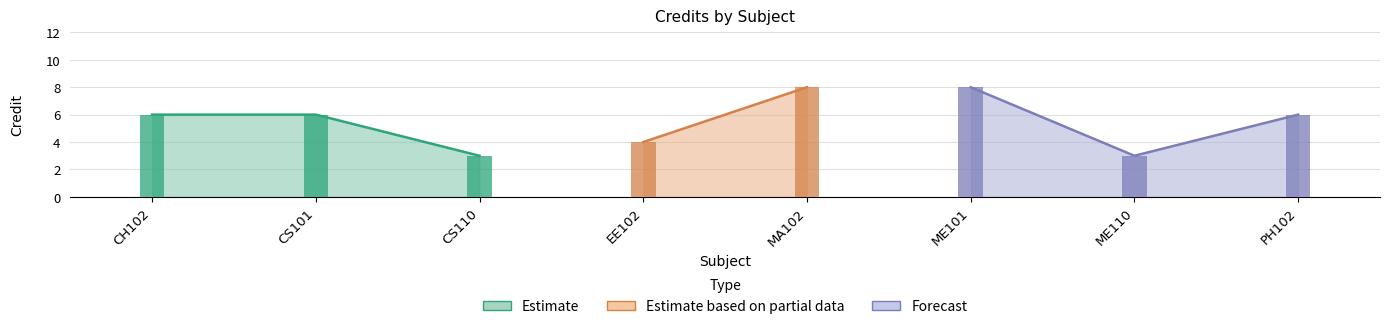

Rank the categories by value from highest to lowest.

MA102, ME101, CH102, CS101, PH102, EE102, CS110, ME110